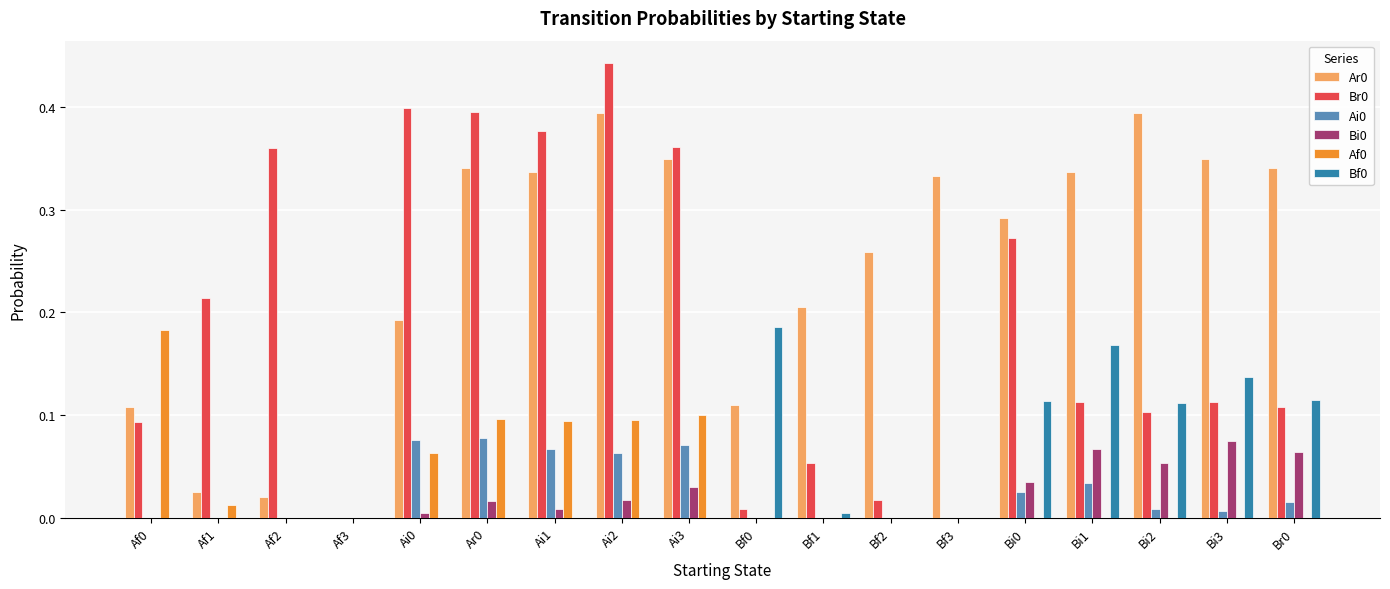

Which category has the highest value across all series?

Ai2